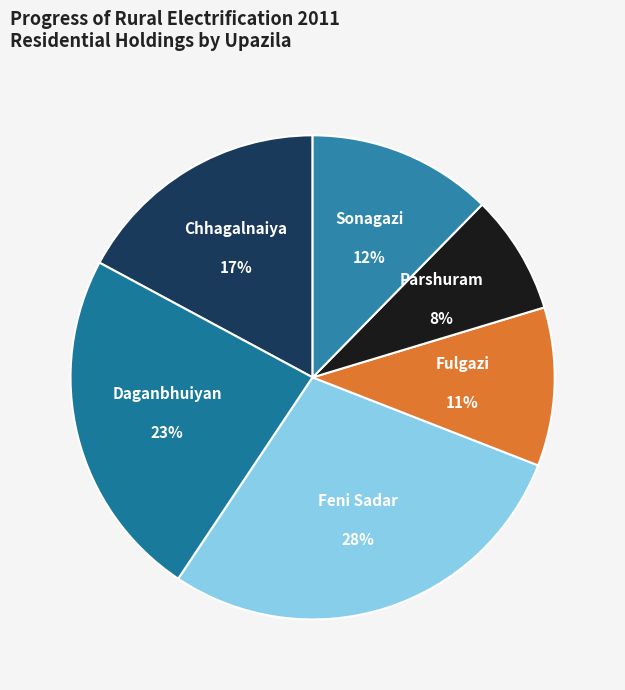

How many segments does this pie chart have?

6